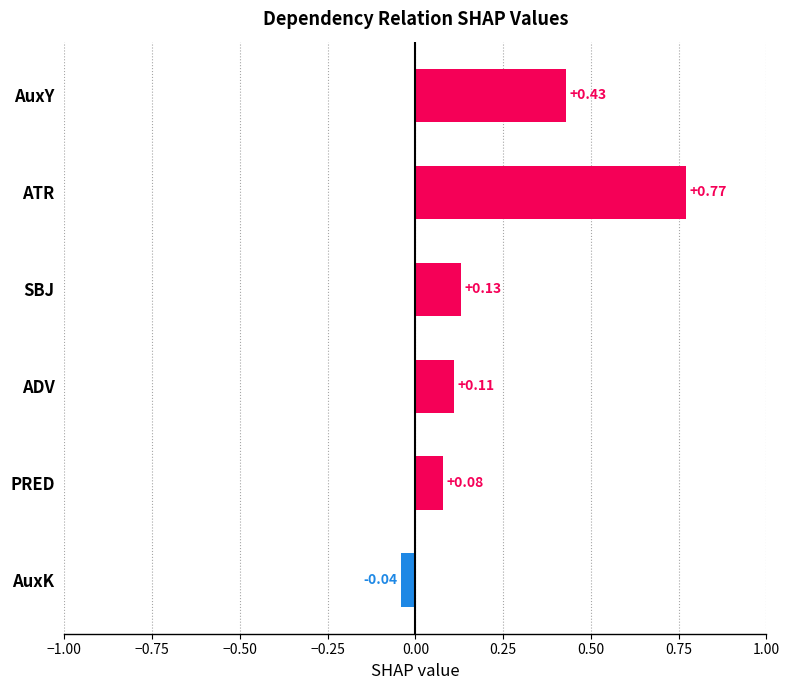

What is the difference between the maximum and second lowest values?

0.7